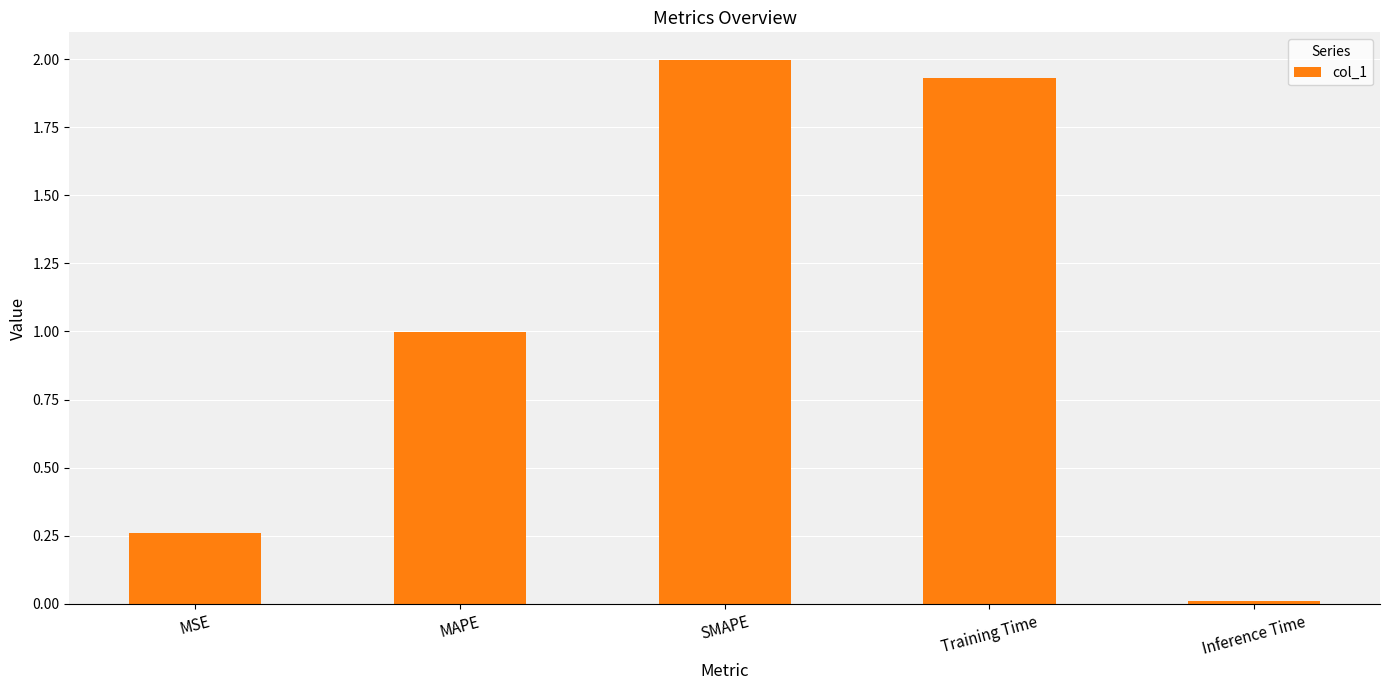

Which category has the highest value across all series?

SMAPE